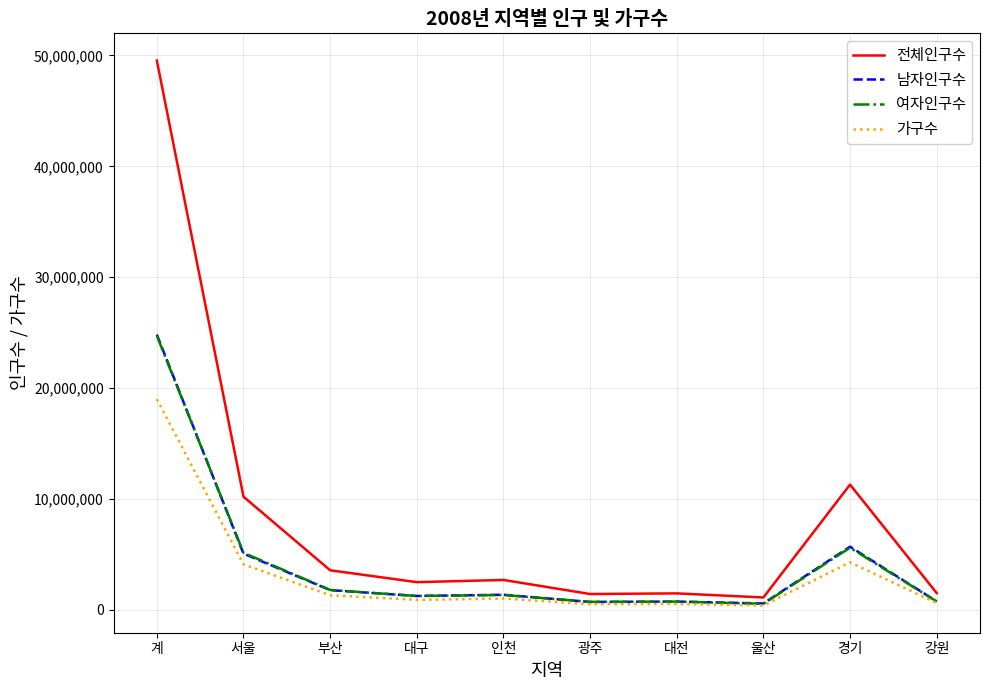

Is the value of 전체인구수 at 대전 greater than the value of 가구수 at 경기?

No